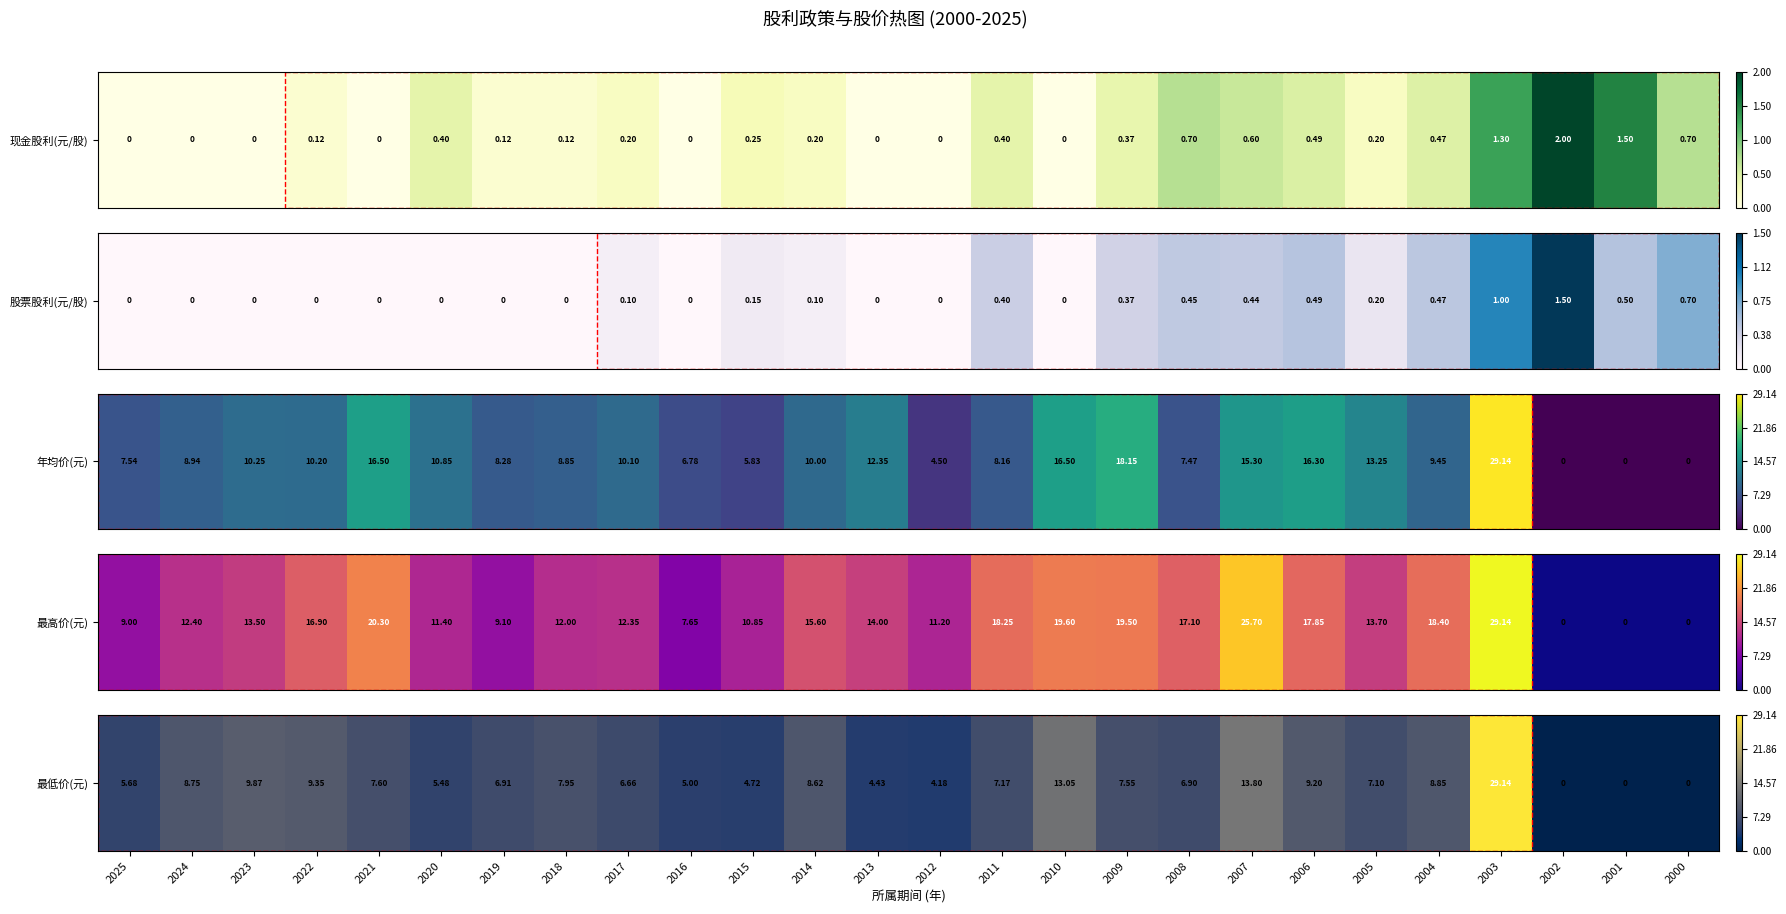

What is the difference between the second highest and minimum values?

13.8